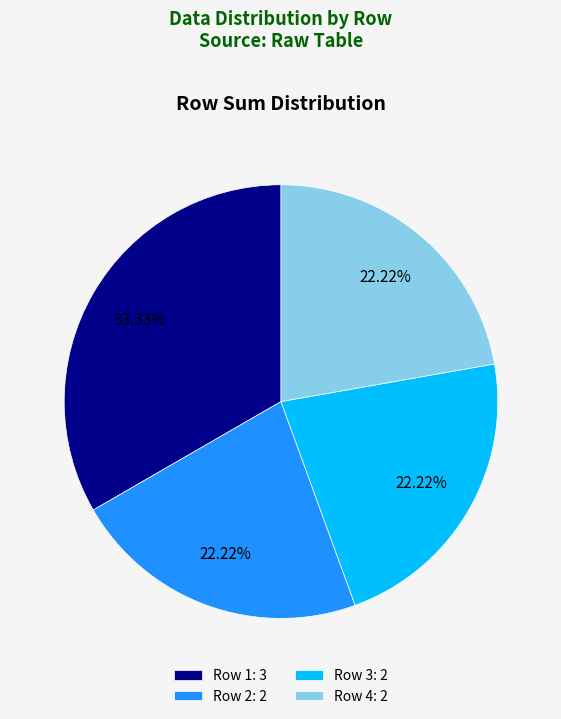

Does Row 4: 2 represent more than half of the total?

No